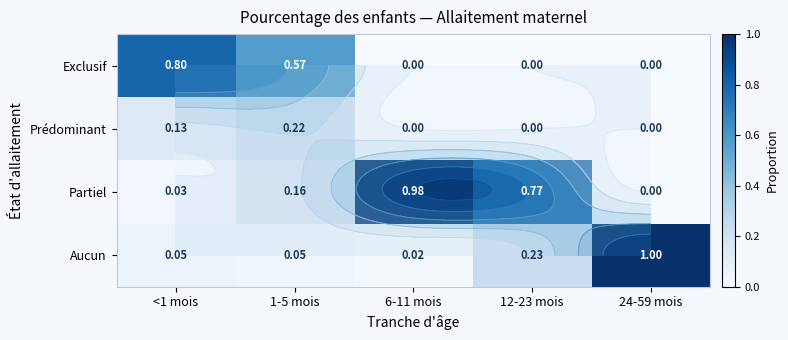

Which series changed the most between 6-11 mois and 24-59 mois?

Partiel